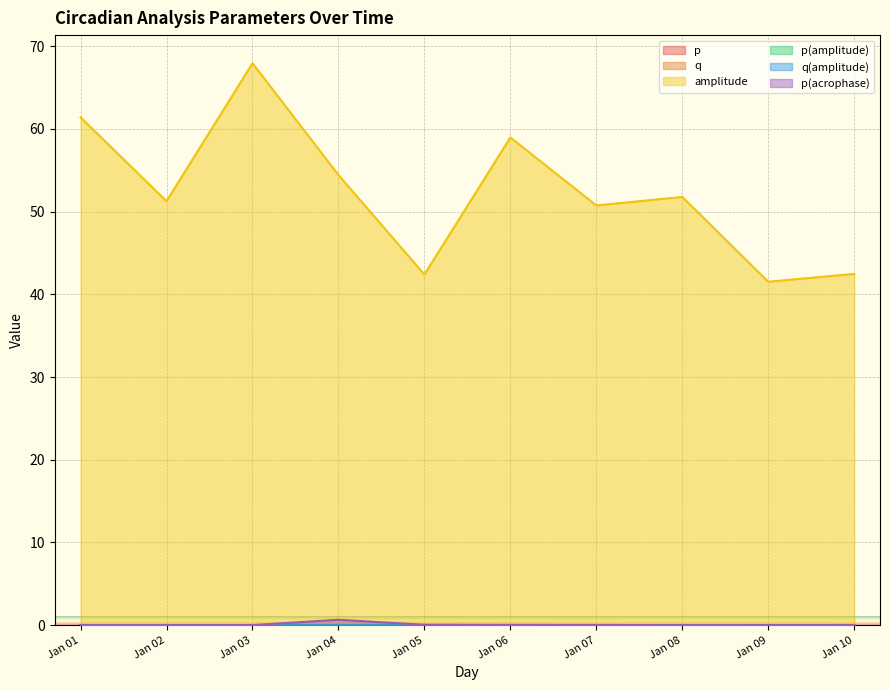

Which series has the largest total across all categories?

amplitude